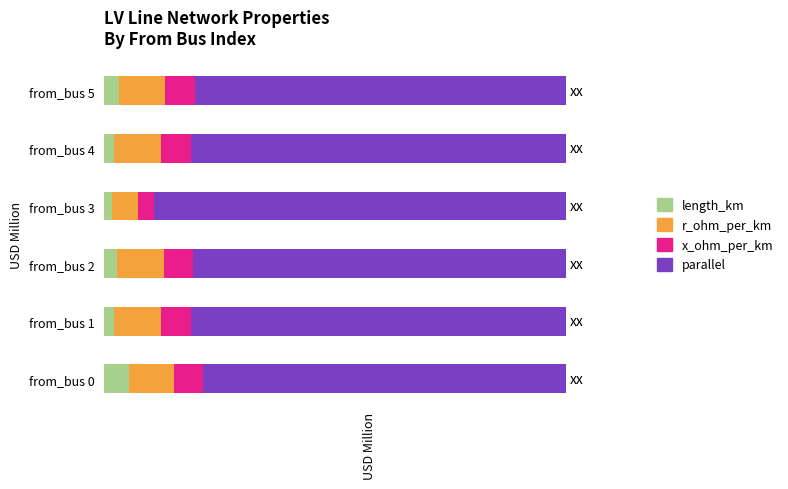

How many parallel values are between 0 and 1?

6